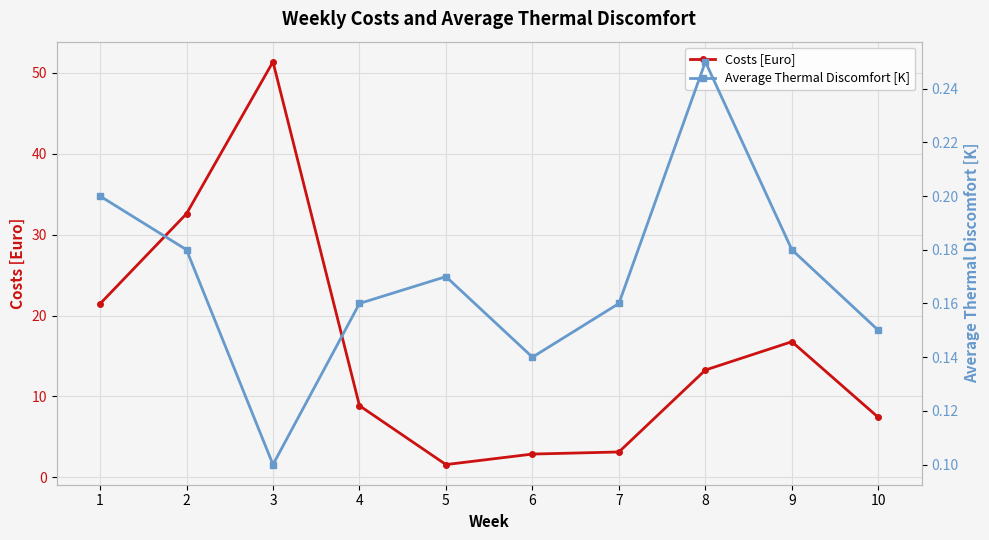

In Costs [Euro], how many points are lower than both neighbors (excluding endpoints)?

1